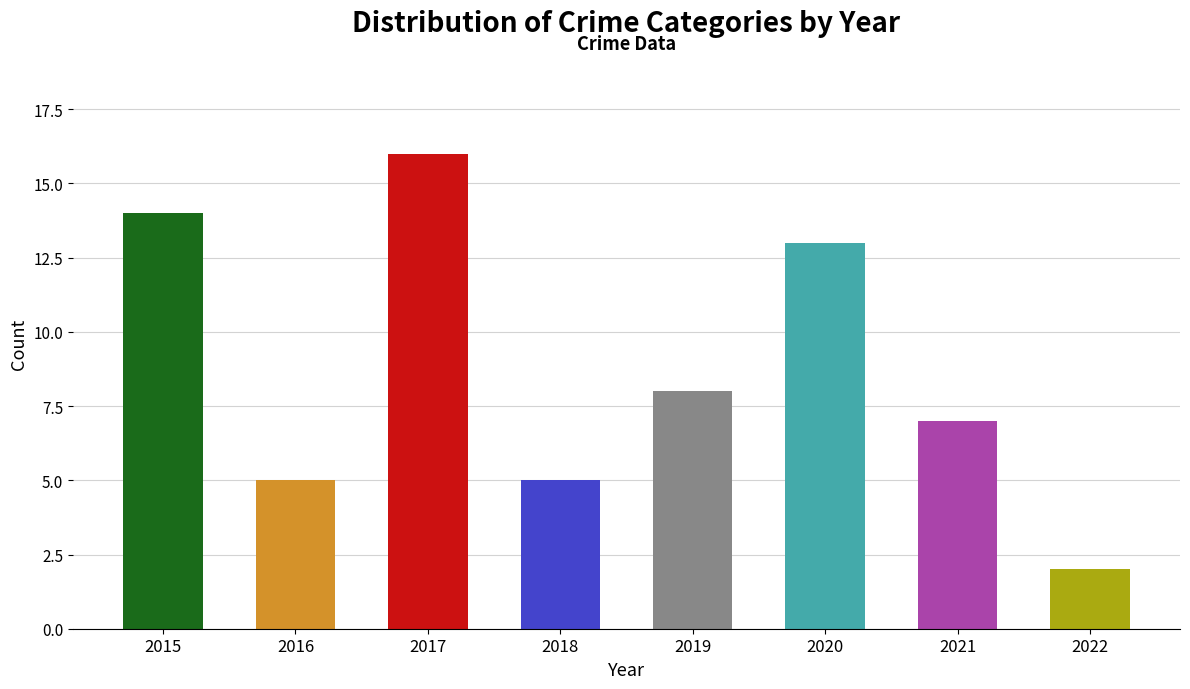

What is the minimum value shown in the chart?

2